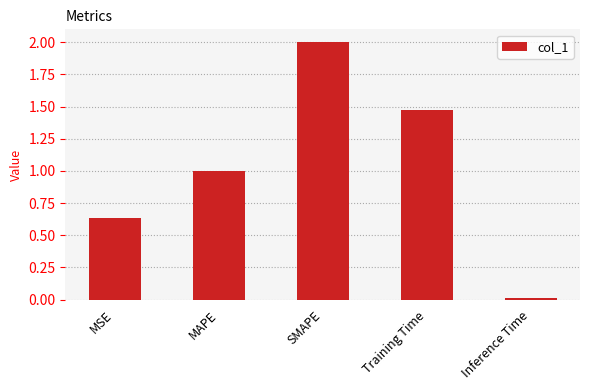

Is it true that the value at Inference Time is 0.0?

True